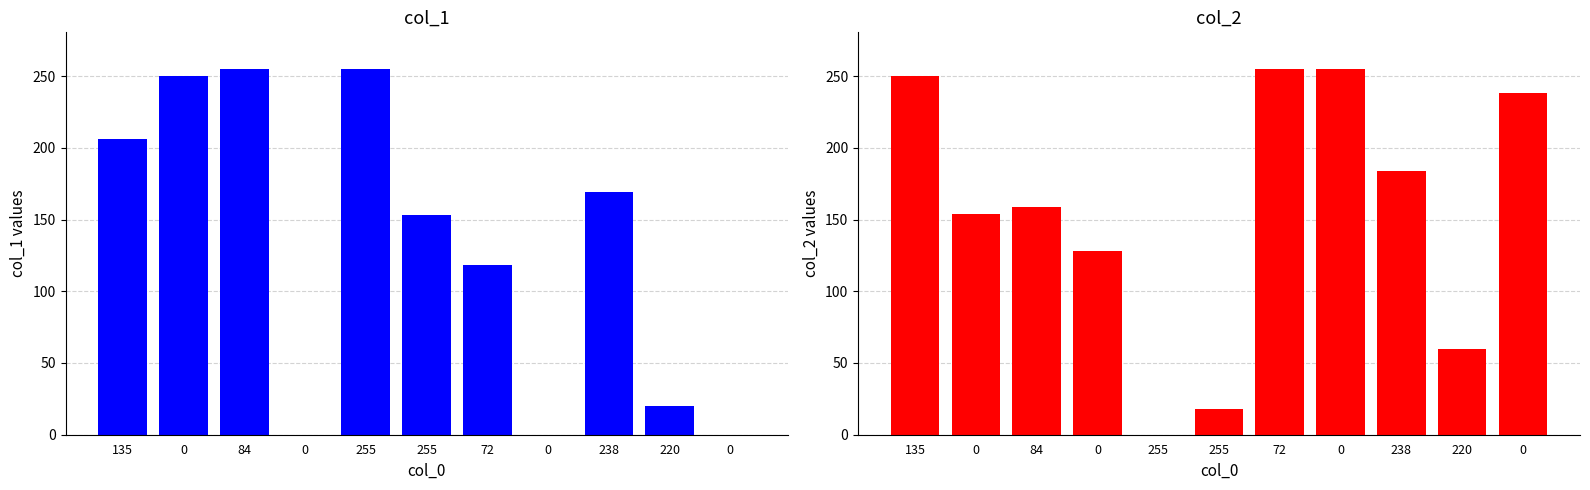

Reading left to right, what are all the values shown in this chart?

col_1: 135=206	0=250	84=255	0=0	255=255	255=153	72=118	0=0	238=169	220=20	0=0
col_2: 135=250	0=154	84=159	0=128	255=0	255=18	72=255	0=255	238=184	220=60	0=238